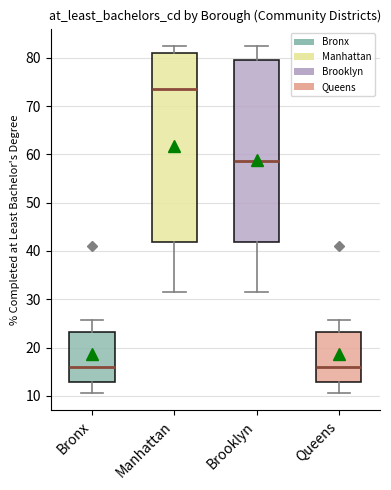

Which box has the highest median line?

Manhattan